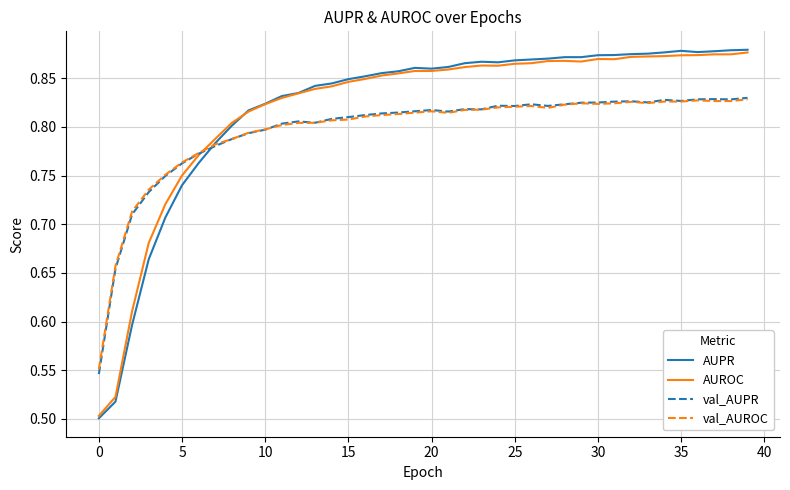

Which series has the widest spread of values?

AUPR